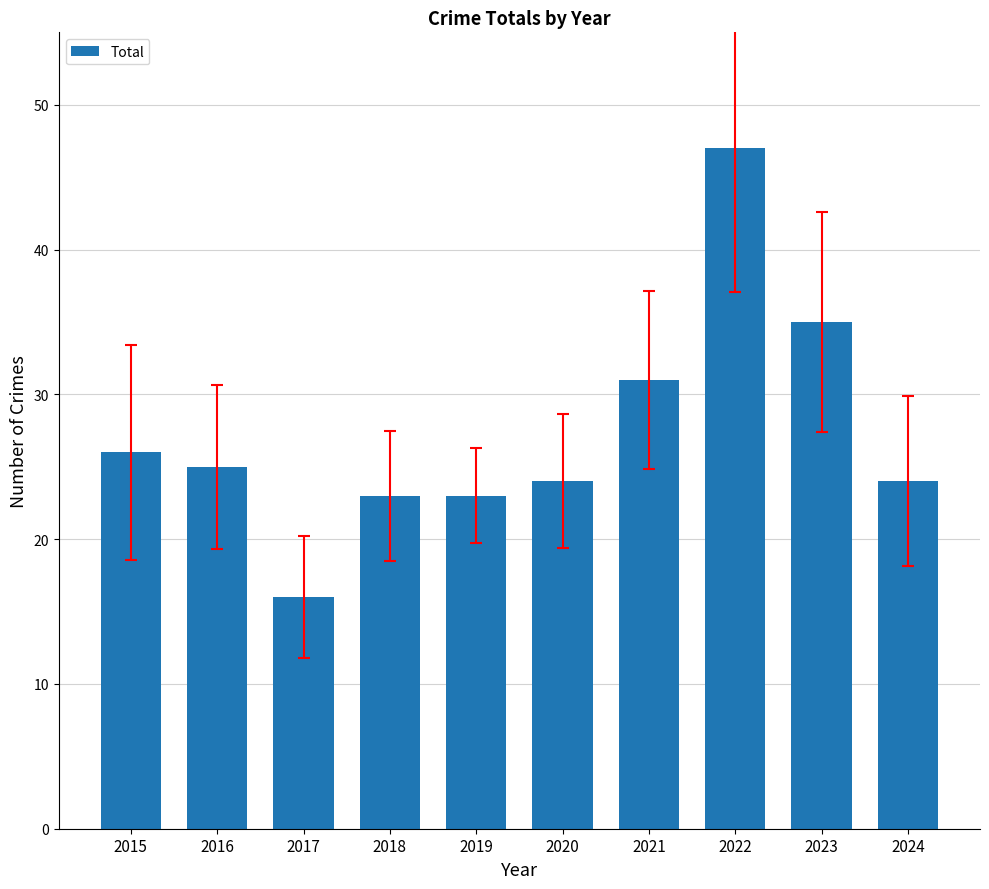

Are the bars grouped side by side (vs. stacked)?

No